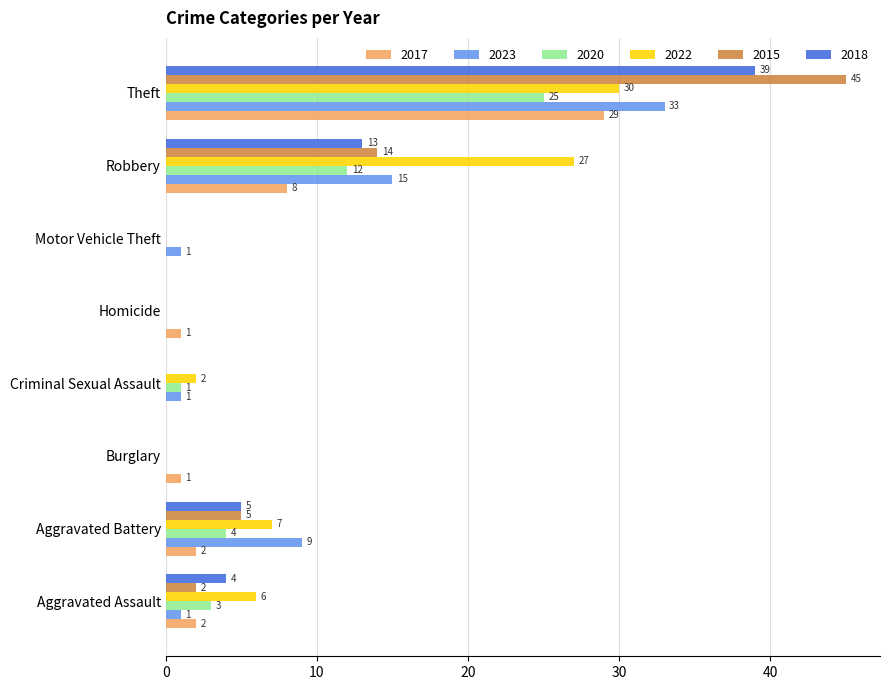

The value of 2020 at Motor Vehicle Theft is 0. True or false?

True